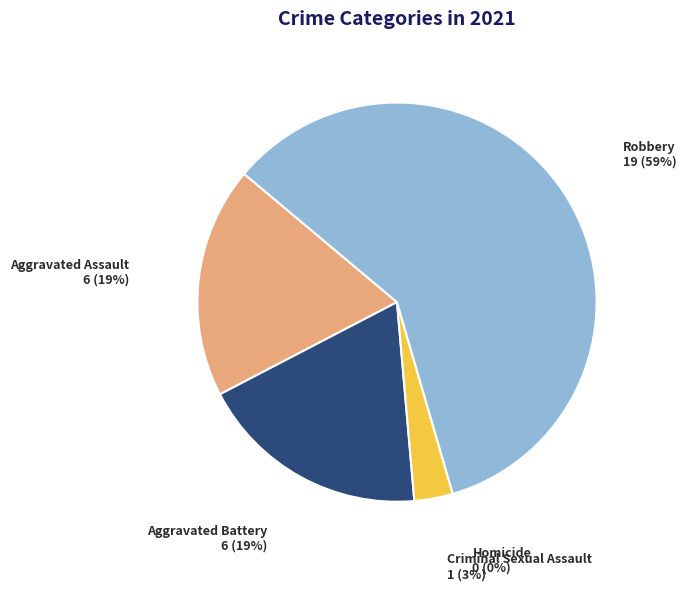

Approximately how many times larger is the value at Robbery compared to Aggravated Assault?

3.2